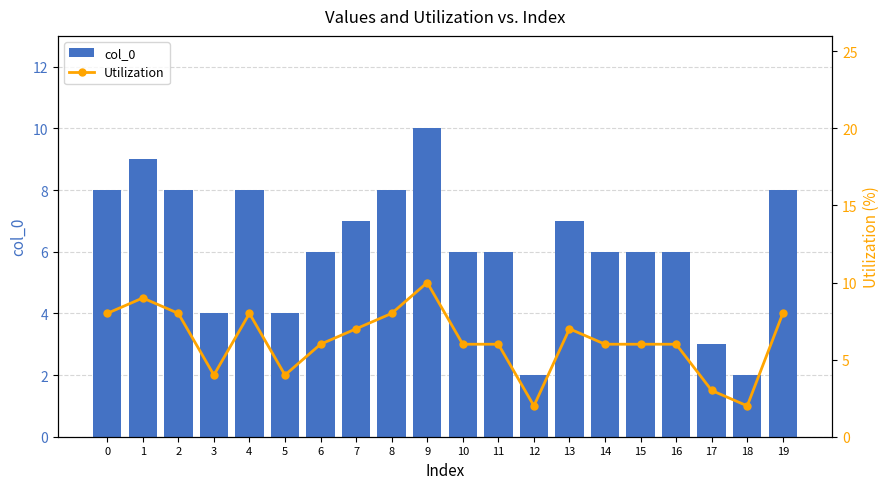

Reading left to right, transcribe all the data shown in this chart.

col_0: 8	9	8	4	8	4	6	7	8	10	6	6	2	7	6	6	6	3	2	8
Utilization: 8	9	8	4	8	4	6	7	8	10	6	6	2	7	6	6	6	3	2	8